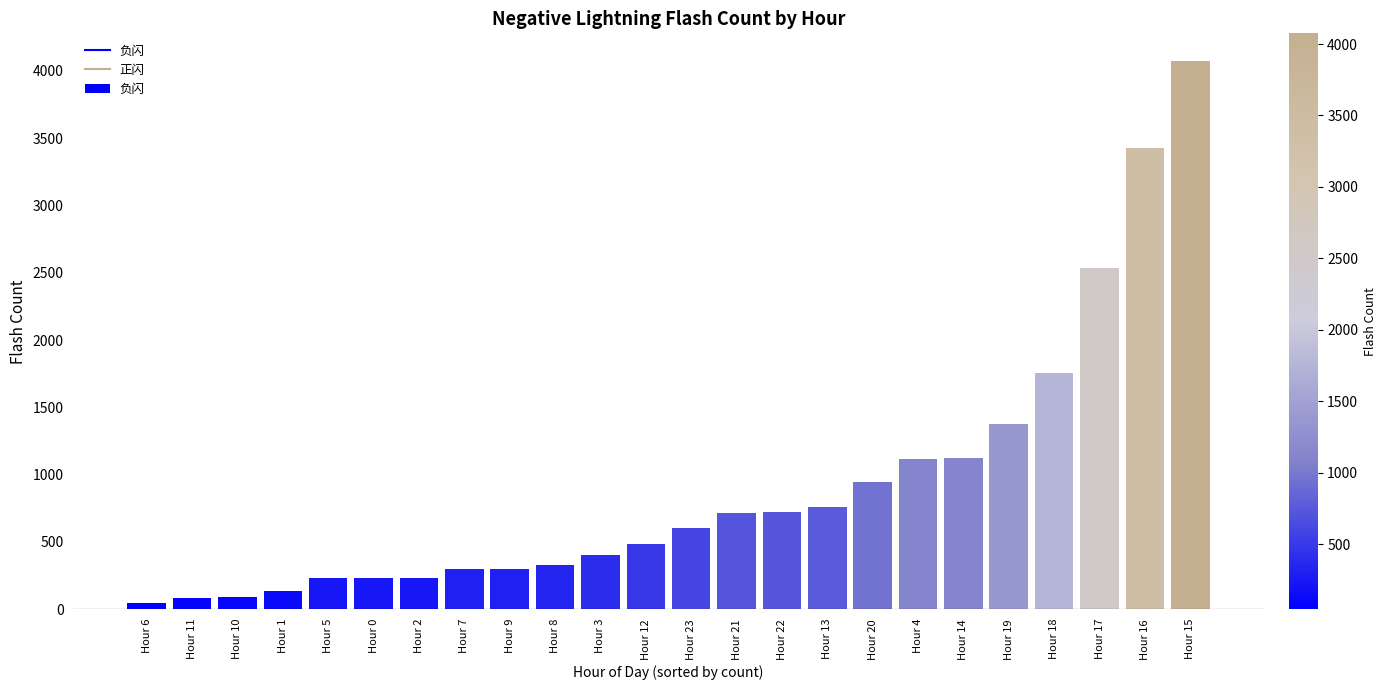

What is the change in value from Hour 19 to Hour 15?

+2696